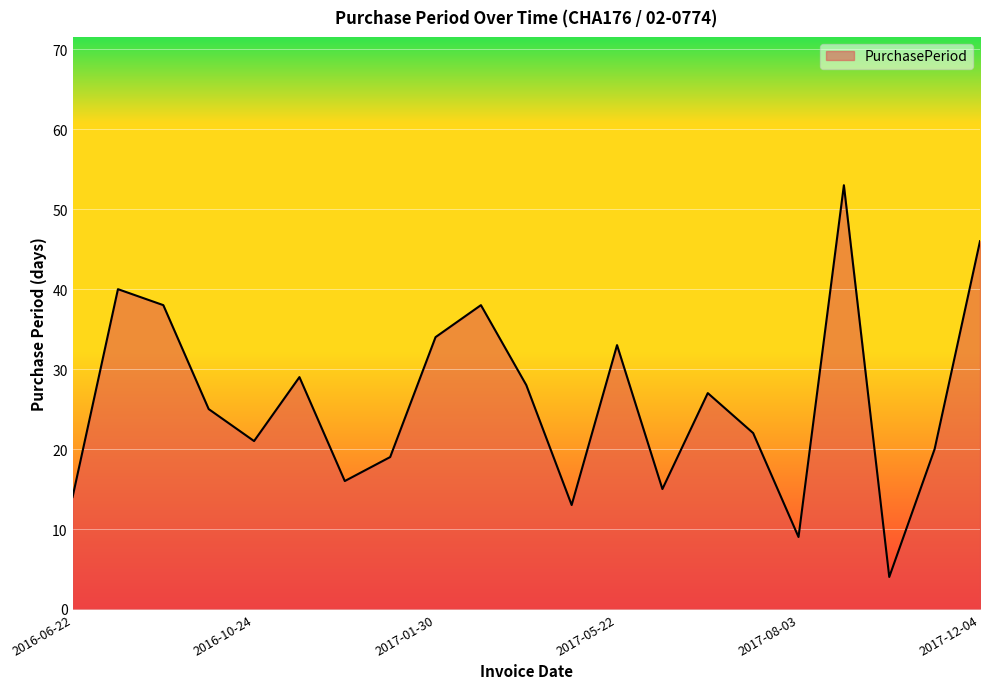

Reading left to right, transcribe all the data shown in this chart.

14	40	38	25	21	29	16	19	34	38	28	13	33	15	27	22	9	53	4	20	46